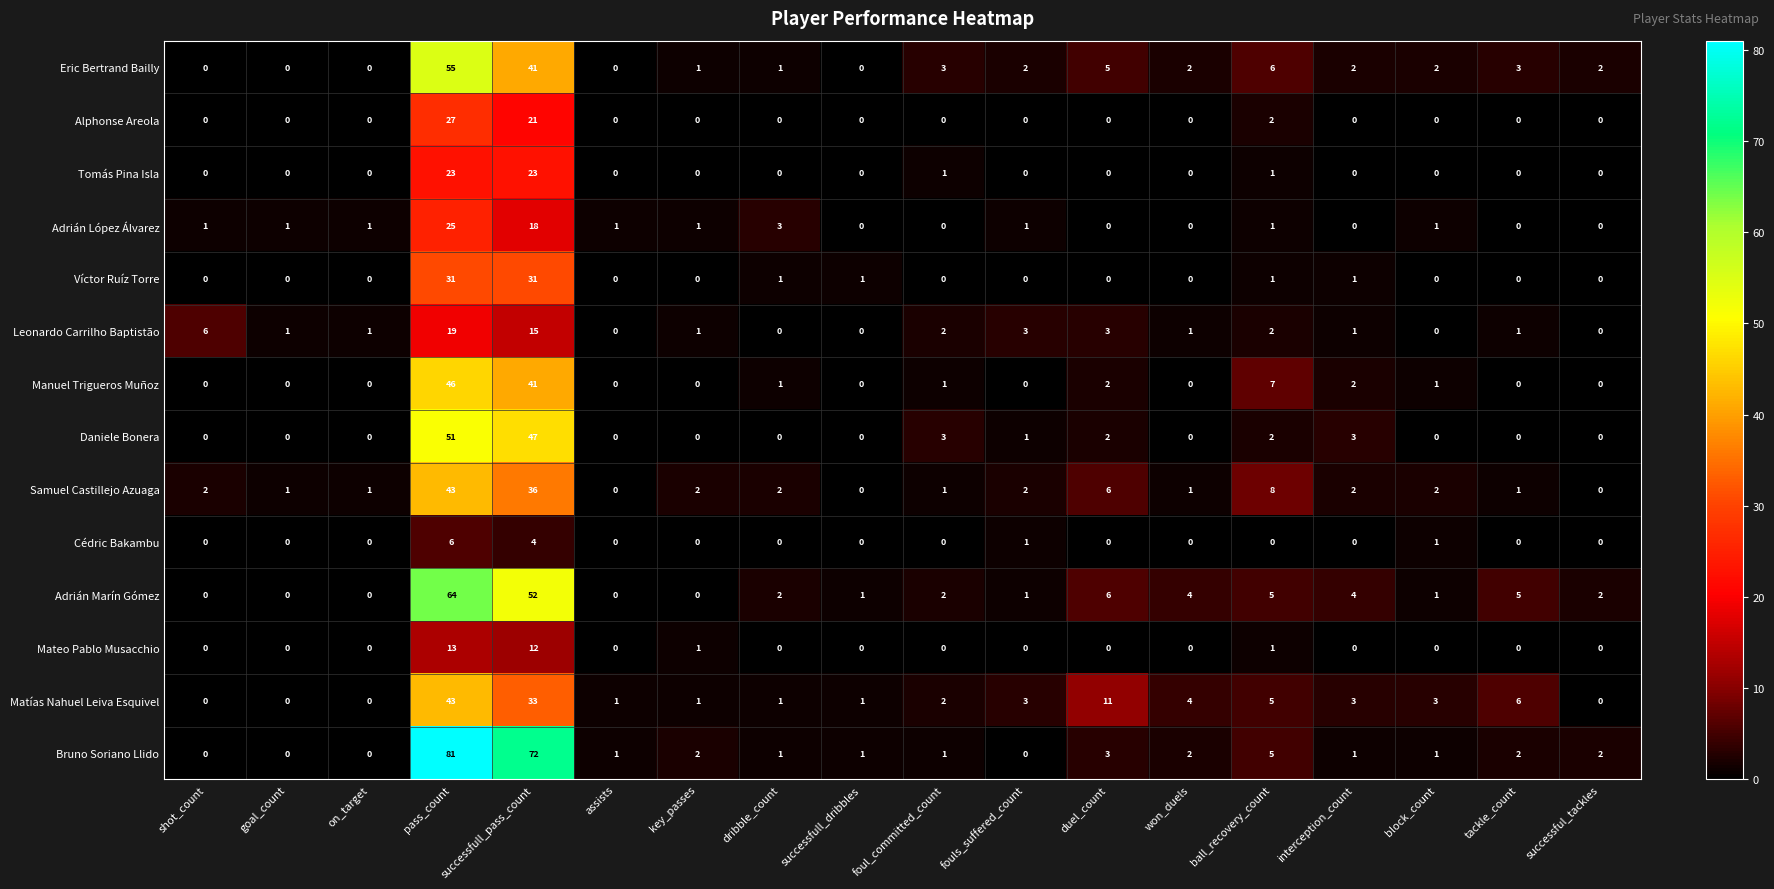

What is the spread (max minus min) of values at successful_tackles?

2